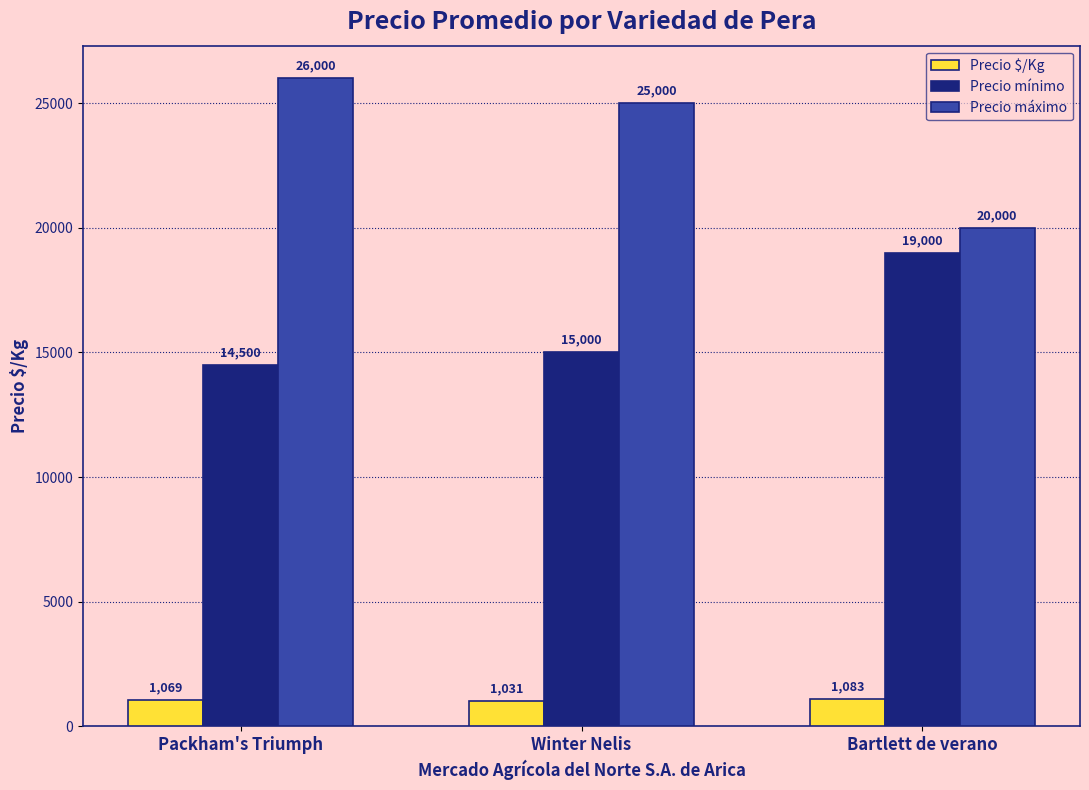

Which series has the widest spread of values?

Precio máximo